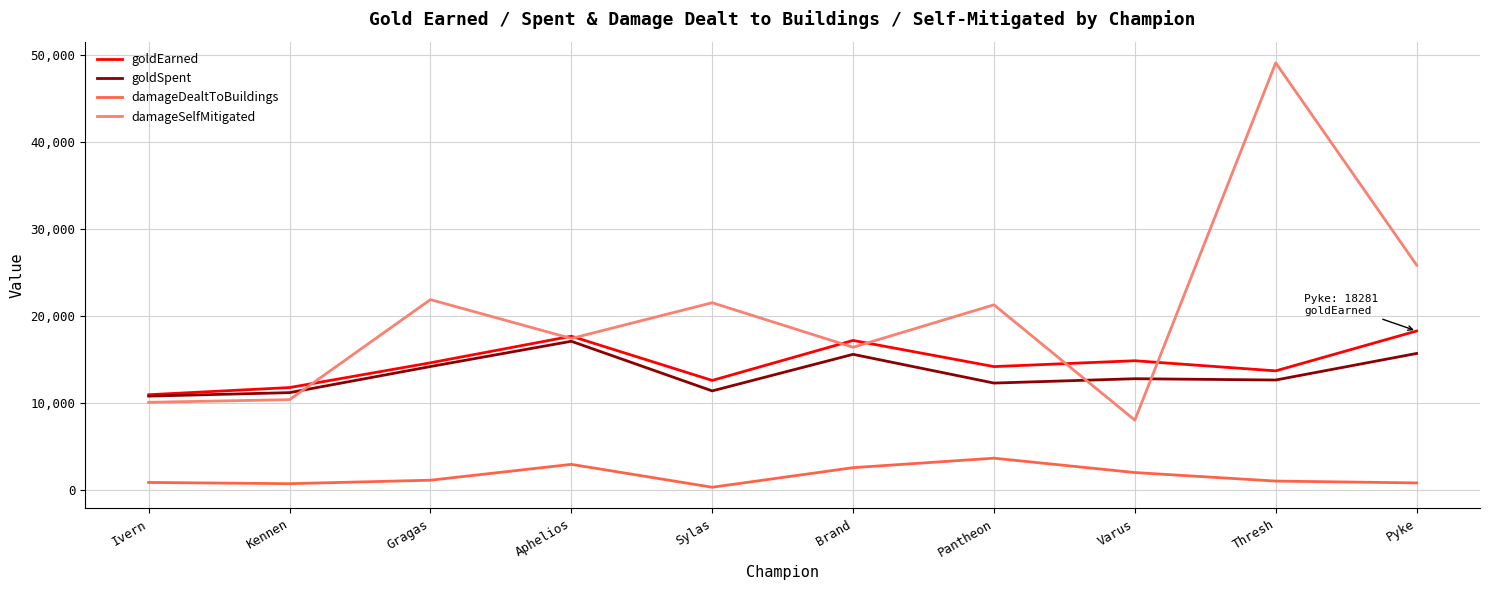

What is the difference between the highest and lowest values at Brand?

14611